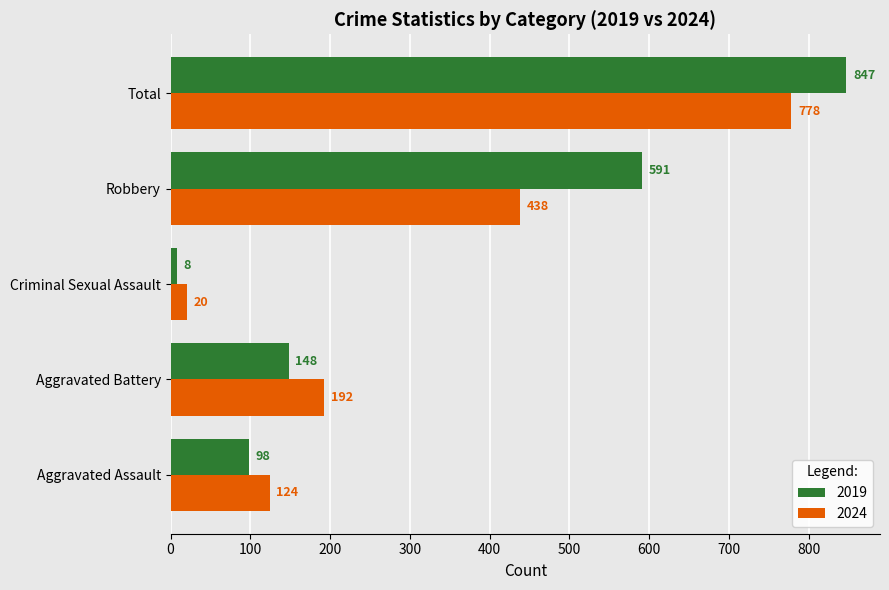

True or false: 2024 has a value of 712 at Robbery.

False